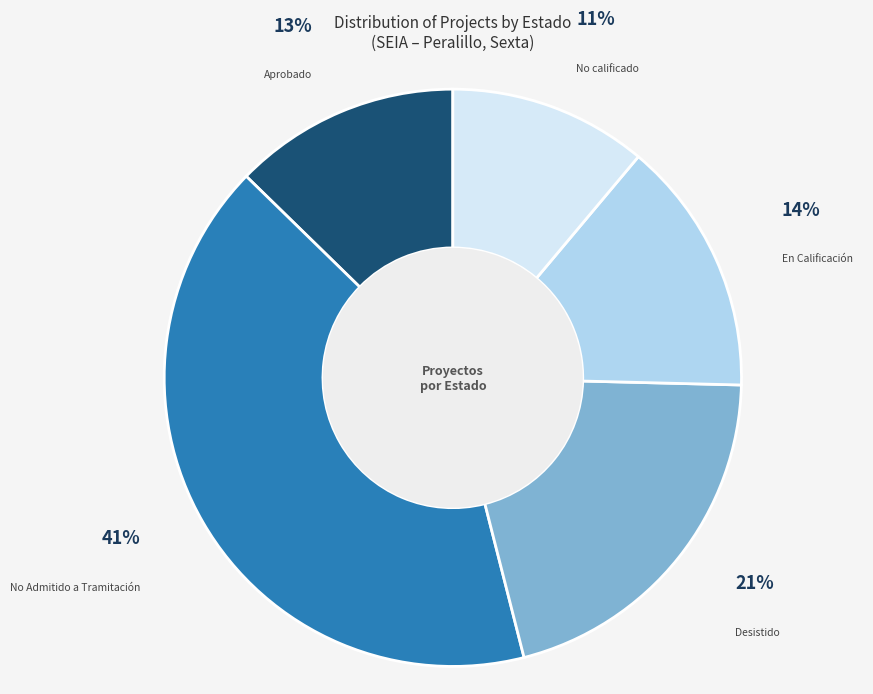

What percentage is the Desistido slice, to the nearest percent?

21%